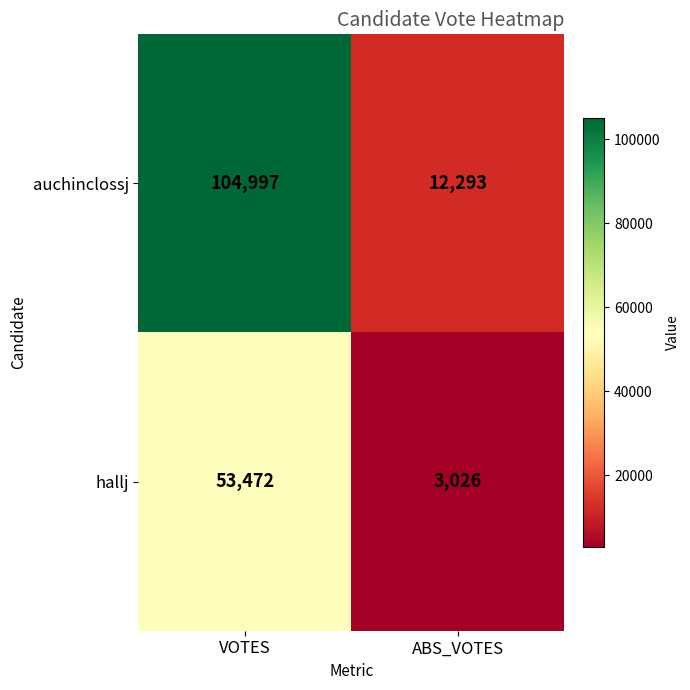

At which category does the chart reach its minimum across all series?

ABS_VOTES